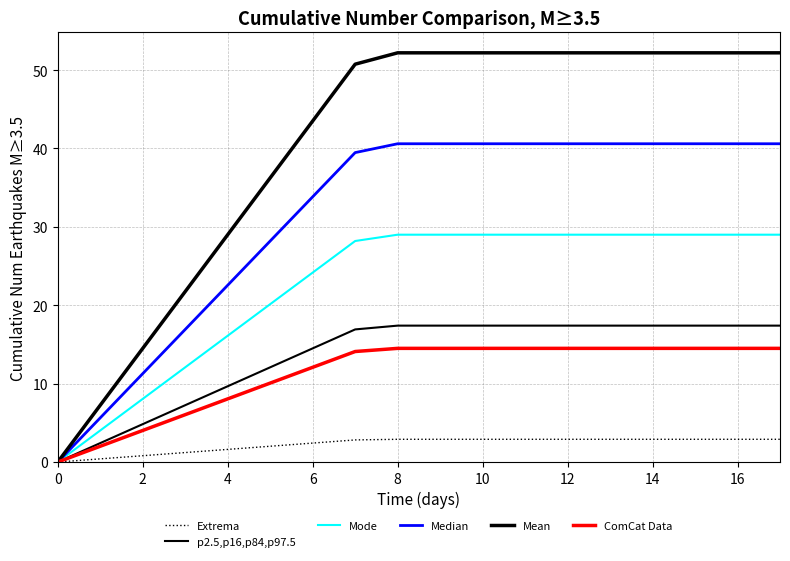

Does the chart have visible grid lines?

Yes